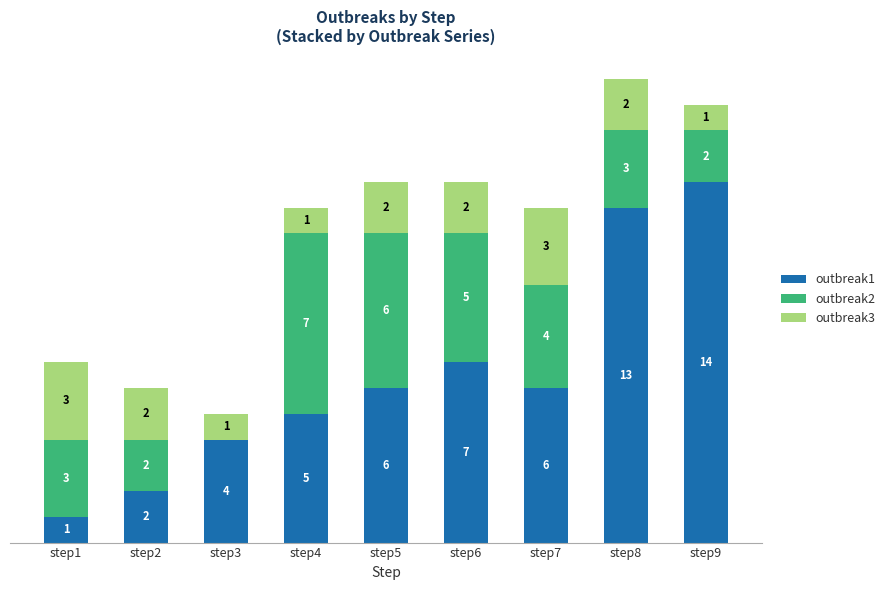

At which label does outbreak1 reach its peak?

step9